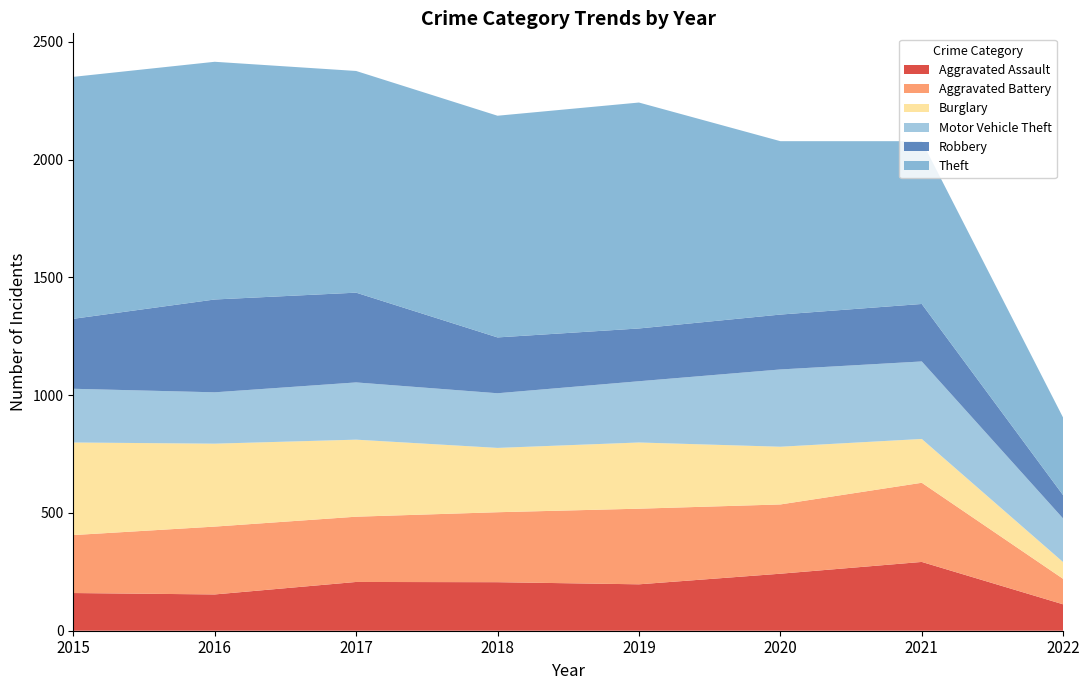

Reading left to right, transcribe all the data shown in this chart.

Aggravated Assault: 160	154	207	206	197	242	292	112
Aggravated Battery: 246	288	277	297	321	294	336	108
Burglary: 393	352	327	273	281	245	186	71
Motor Vehicle Theft: 228	218	243	232	260	328	329	185
Robbery: 297	394	381	237	224	233	244	99
Theft: 1027	1009	941	941	959	736	691	329